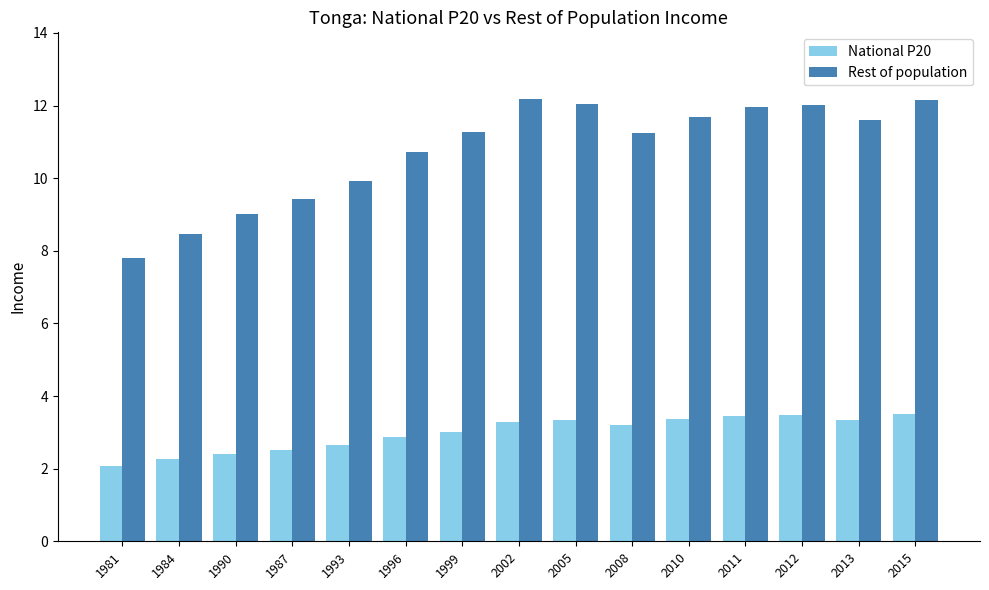

At 2008, list the series in order from largest to smallest.

Rest of population, National P20